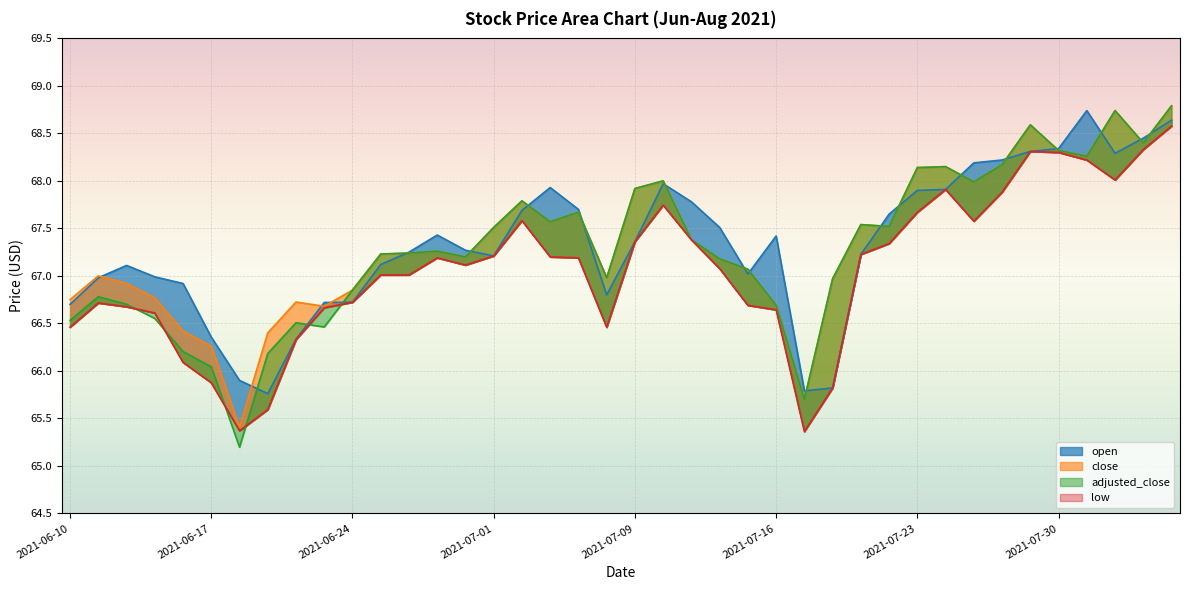

The value of close at 2021-07-02 is 102.0. True or false?

False